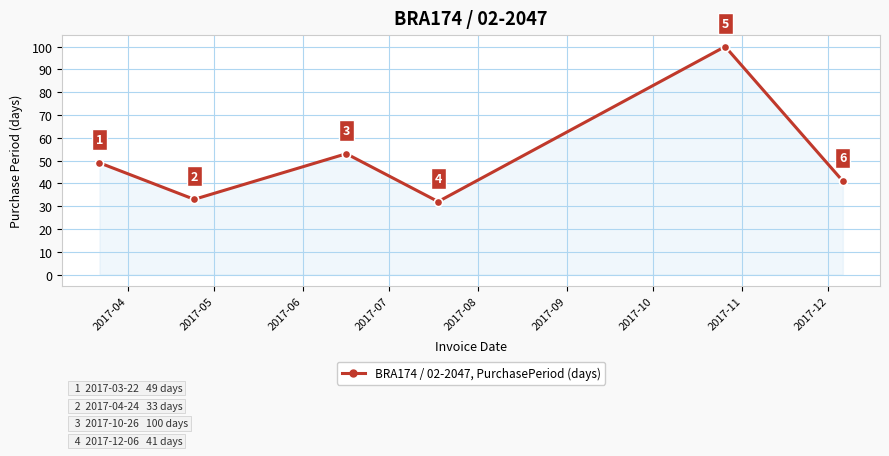

What is the greatest value displayed?

100